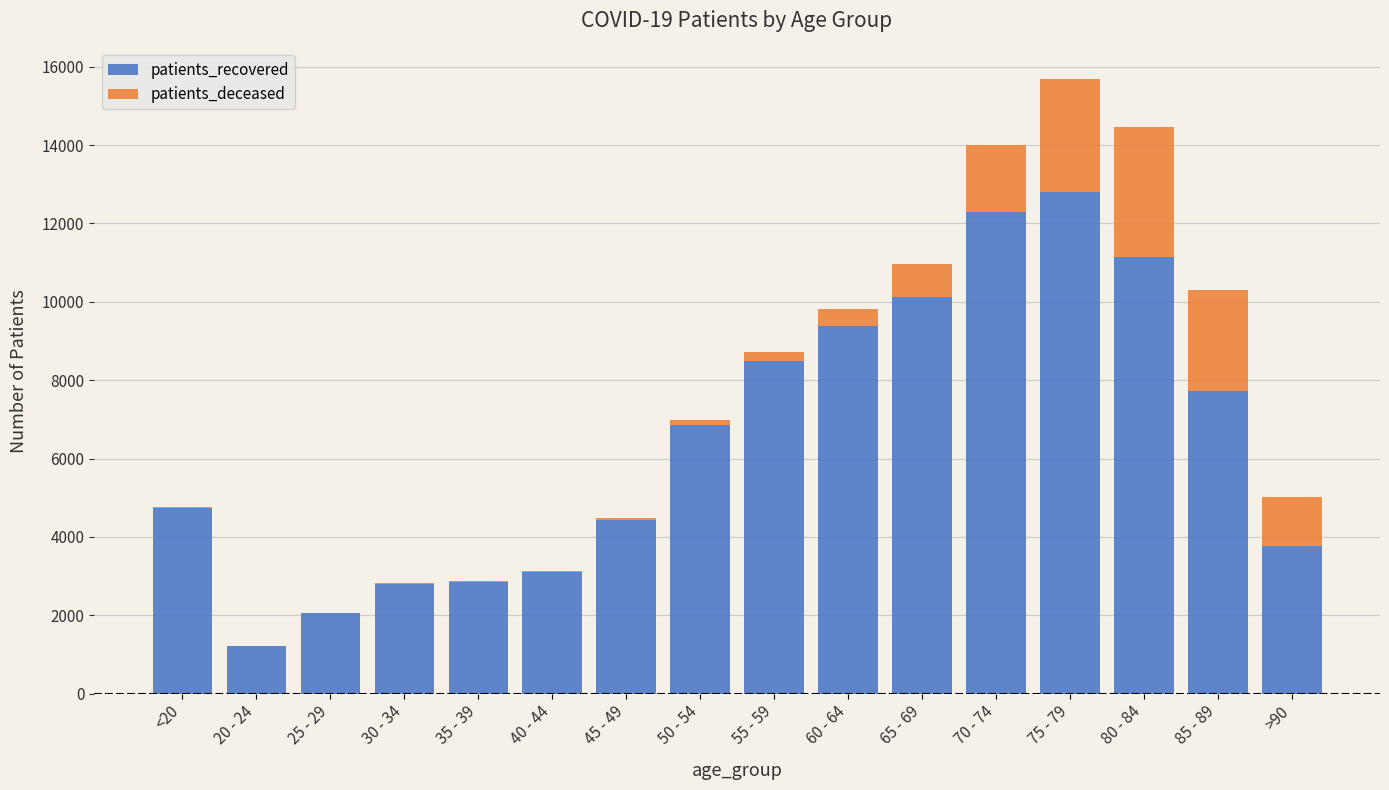

What is the highest value of the patients_recovered series?

12800